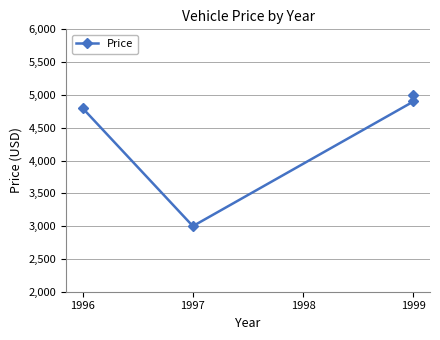

Does the chart display data point markers on the line(s)?

Yes